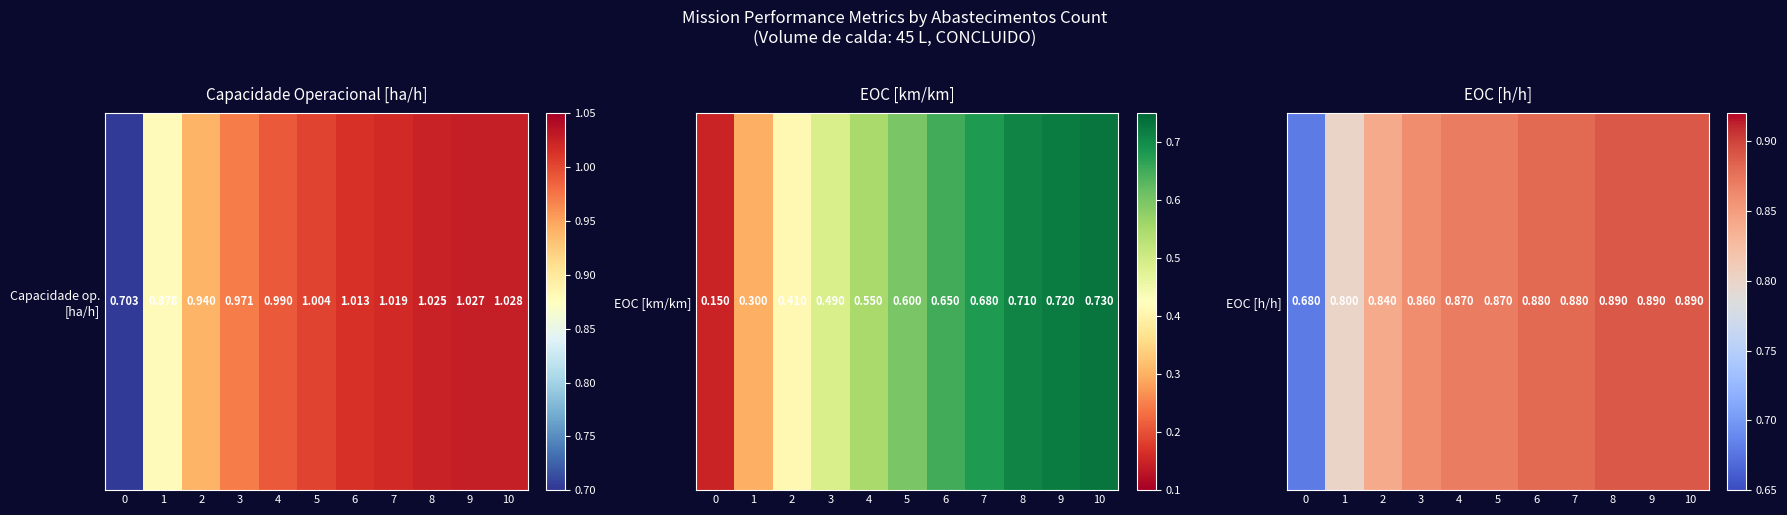

Reading left to right, extract all data points from this chart.

0=0.7	1=0.8	2=0.8	3=0.9	4=0.9	5=0.9	6=0.9	7=0.9	8=0.9	9=0.9	10=0.9